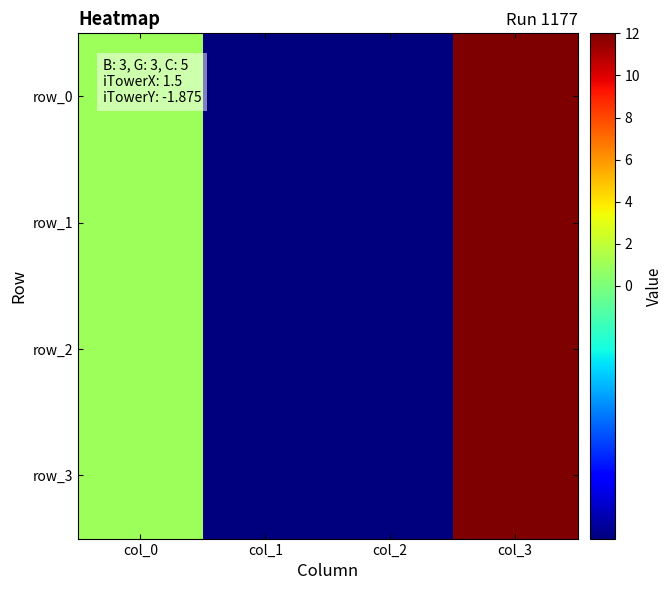

Which series has the widest spread of values?

row_0